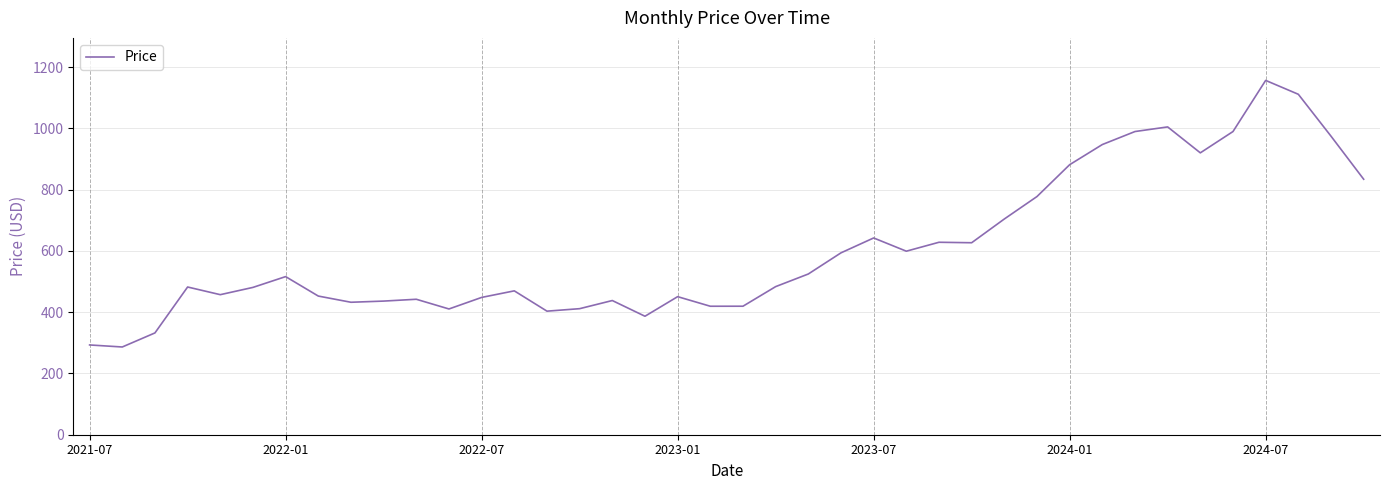

What is the greatest value displayed?

1156.7